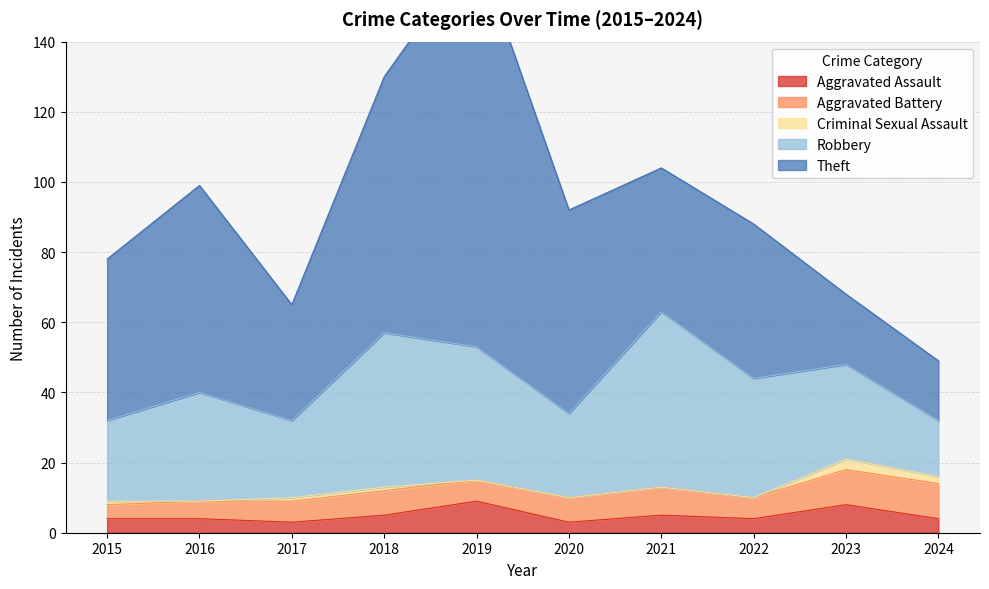

Where does the Theft series first go above 46?

2016